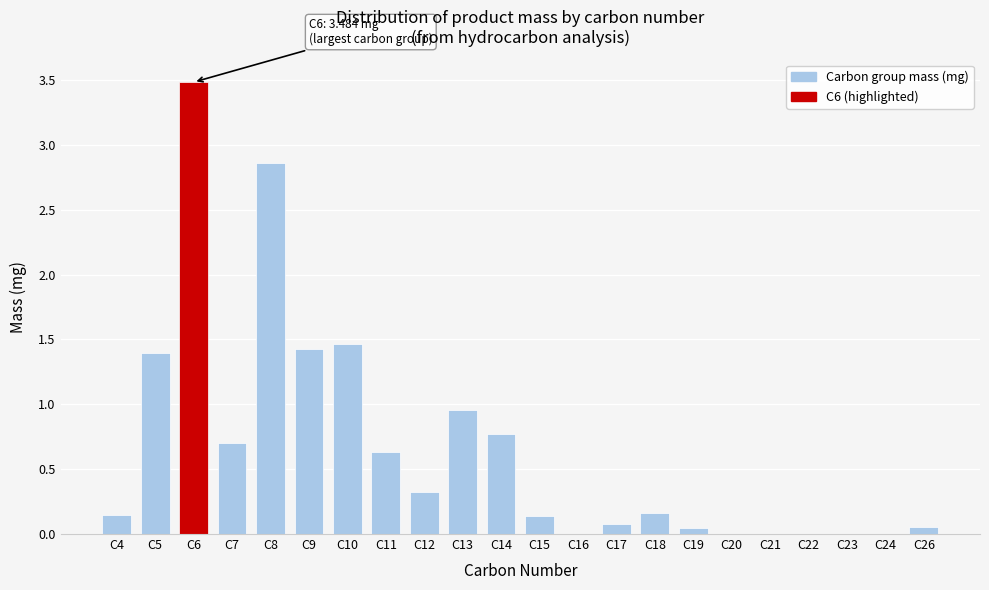

Is it true that the value at C20 is 1.6?

False